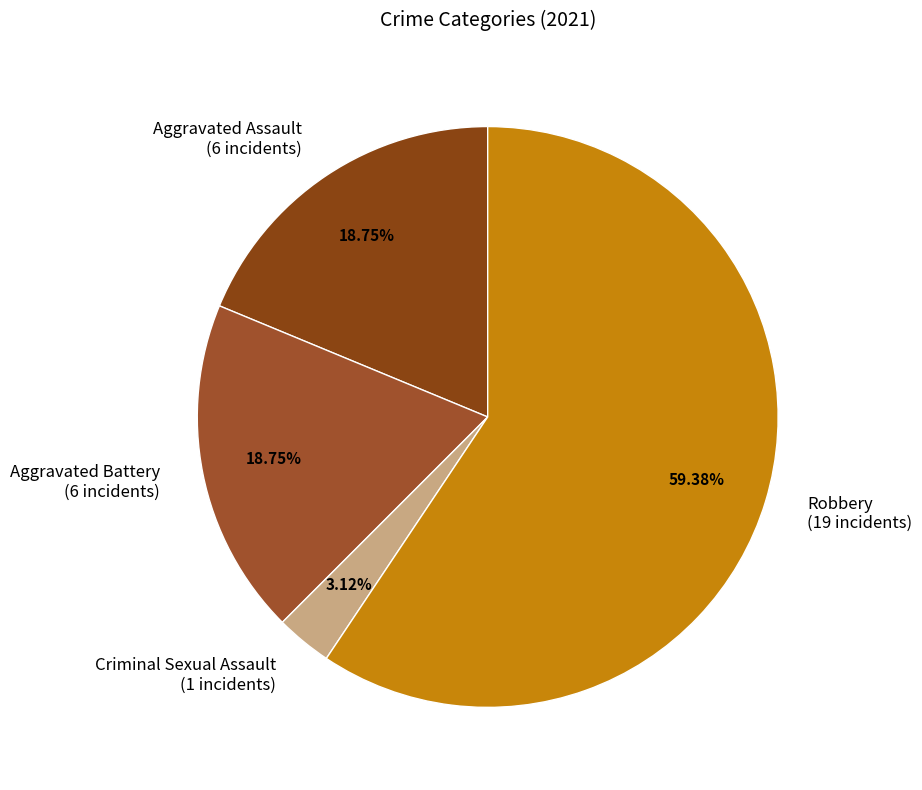

Which slice is the smallest?

Criminal Sexual Assault